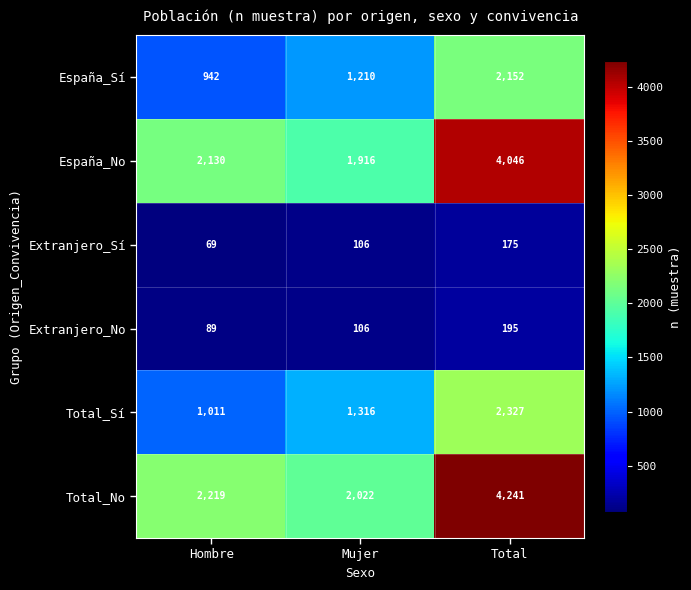

Count the Total_Sí values in the range 1011 to 2327.

3